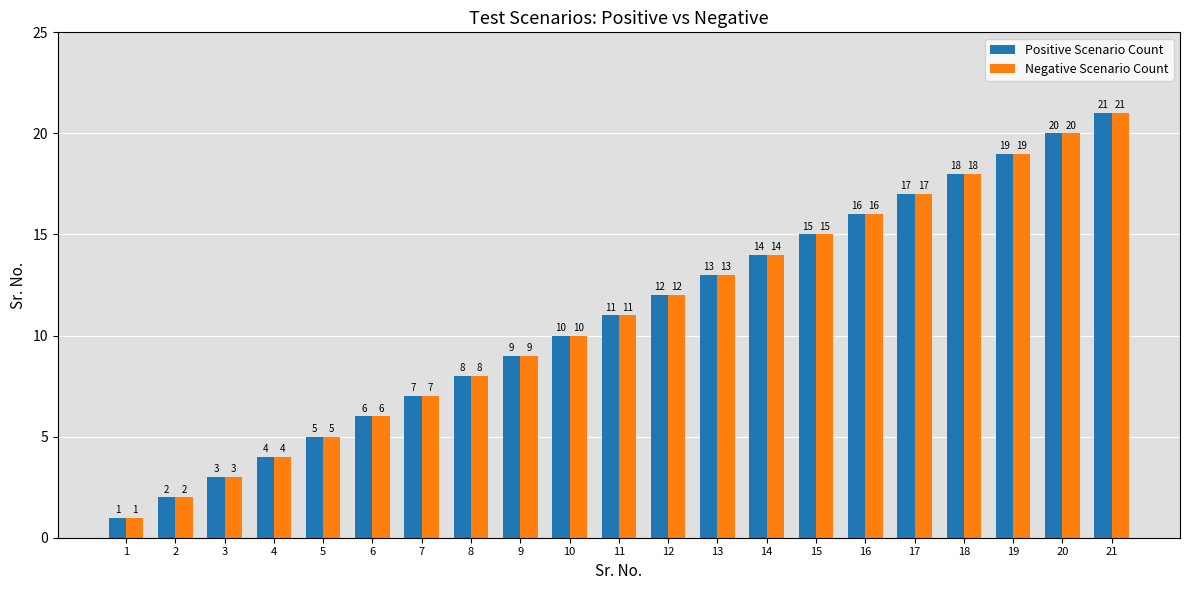

Reading right to left, transcribe all the data shown in this chart.

Positive Scenario Count: 21	20	19	18	17	16	15	14	13	12	11	10	9	8	7	6	5	4	3	2	1
Negative Scenario Count: 21	20	19	18	17	16	15	14	13	12	11	10	9	8	7	6	5	4	3	2	1